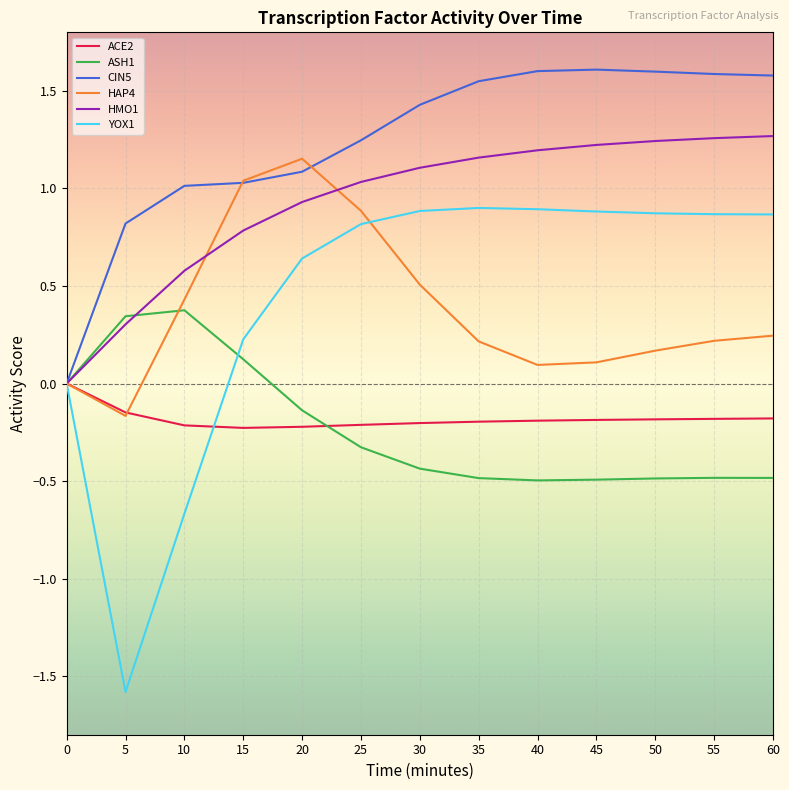

What is the sum of the CIN5 values at 45 and 30?

3.0